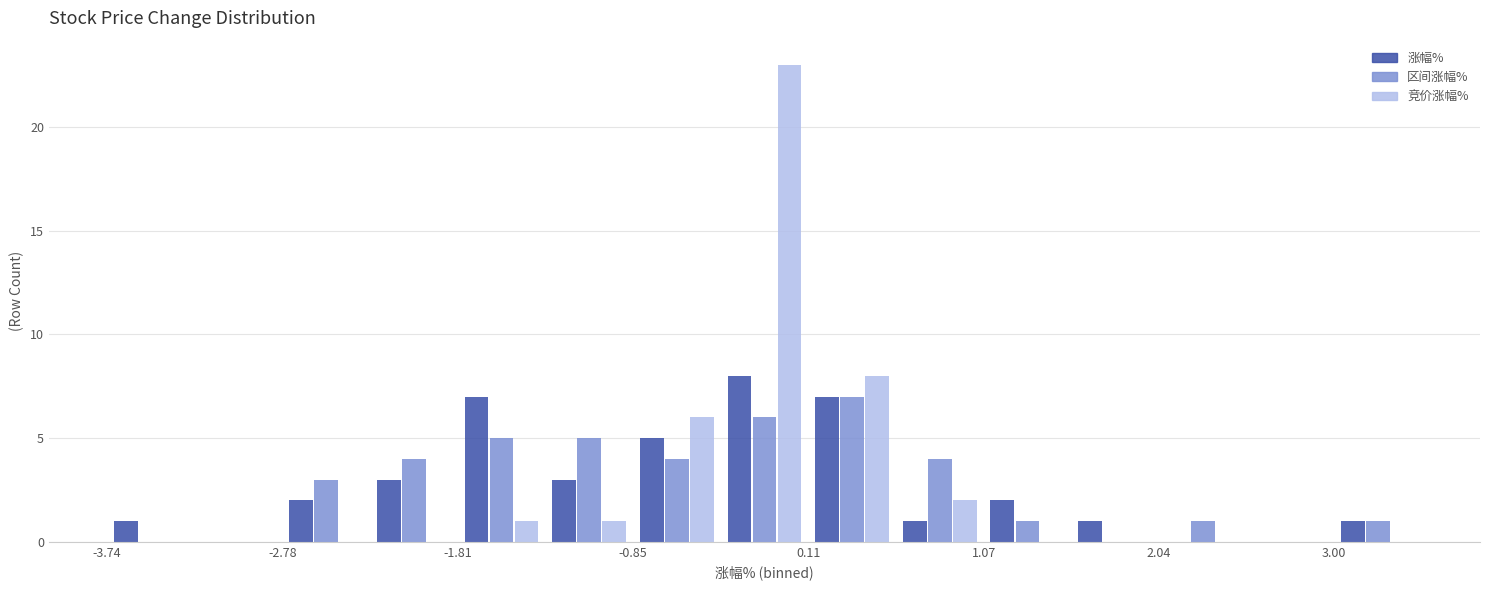

In the 涨幅% series, which range on the x-axis has the tallest bar?

-0.4 to 0.1